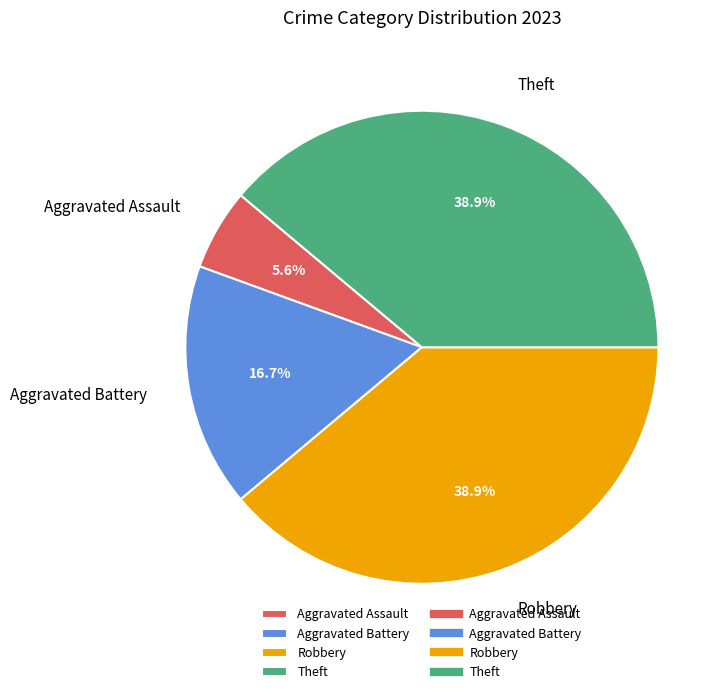

The Robbery slice represents 53% of the pie. True or false?

False